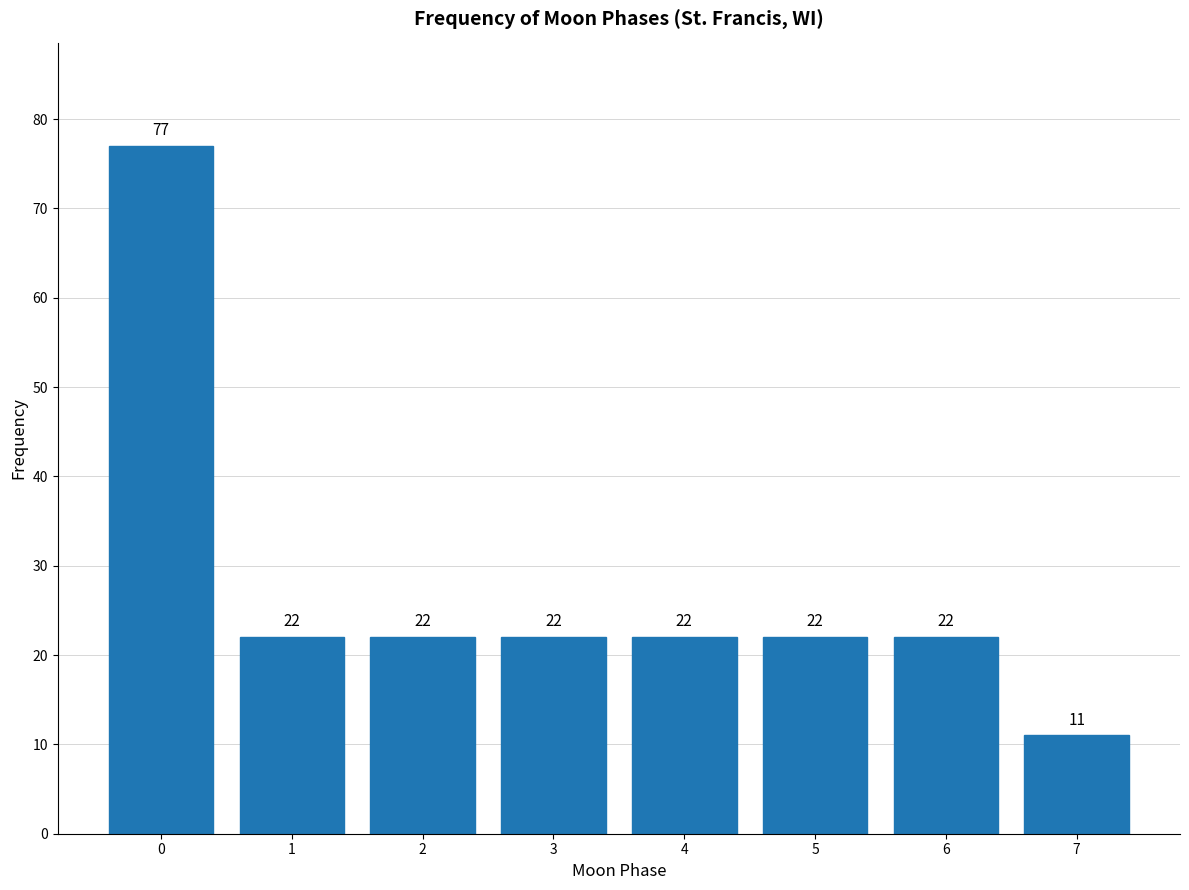

Reading left to right, list all the values displayed in this chart.

77	22	22	22	22	22	22	11